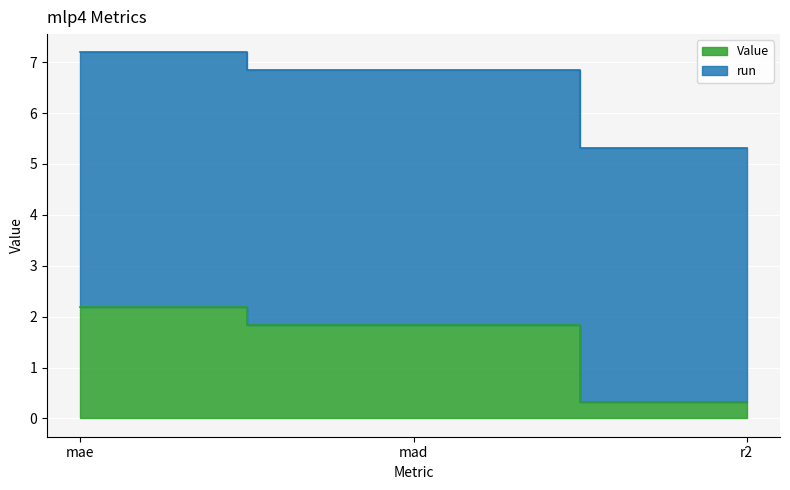

True or false: the data shows 9.0 at r2.

False